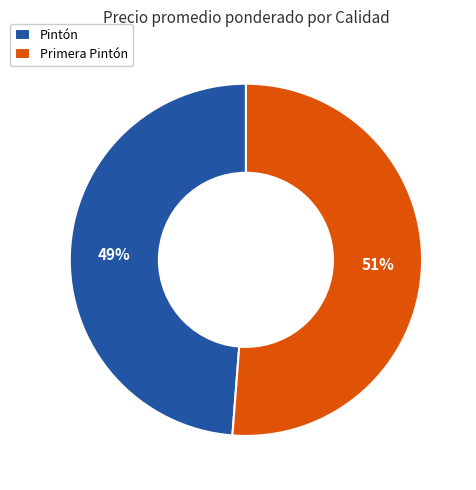

Which has a higher value, Pintón or Primera Pintón?

Primera Pintón